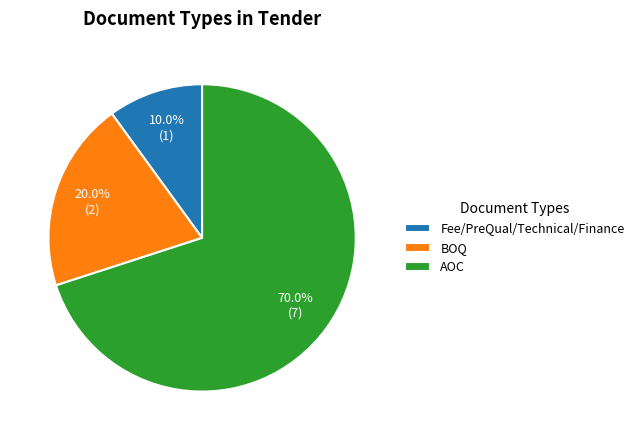

What portion of the pie excludes Fee/PreQual/Technical/Finance?

90.0%